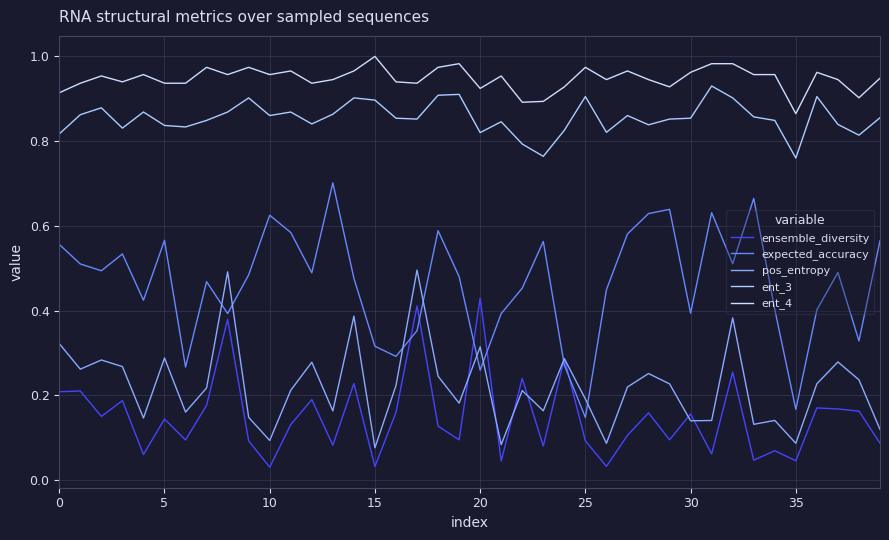

At how many categories does at least one series exceed 0?

40